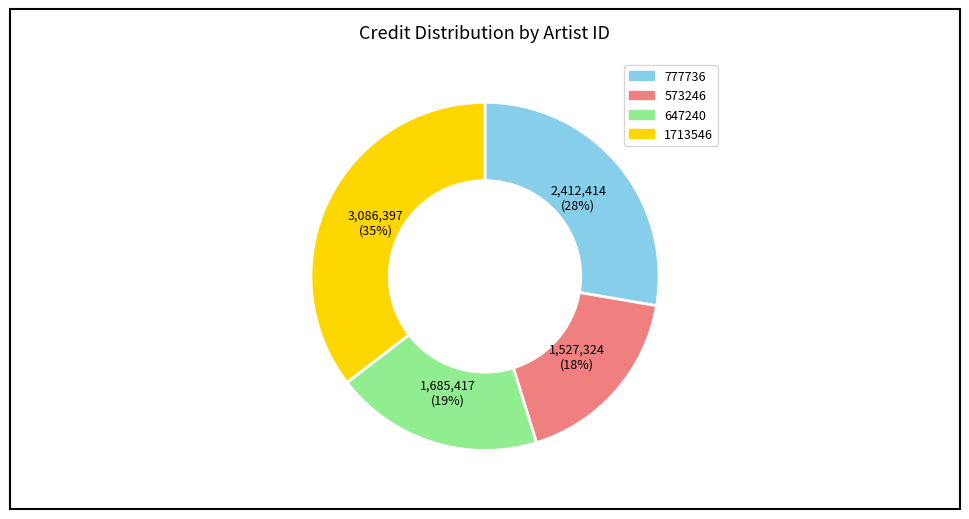

True or false: 777736 accounts for 28% of the total.

True